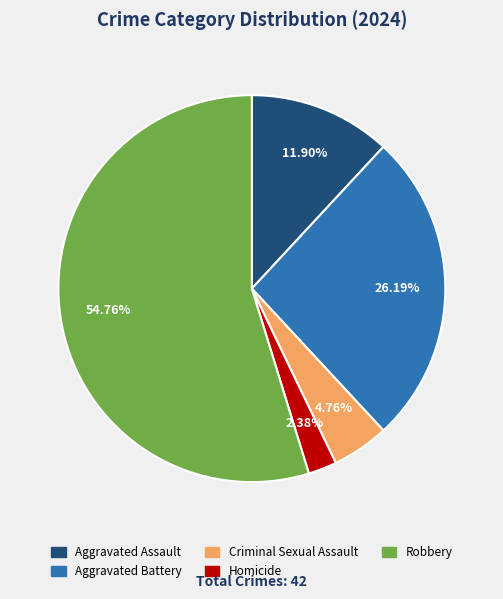

To the nearest percent, what portion does Homicide represent?

2%